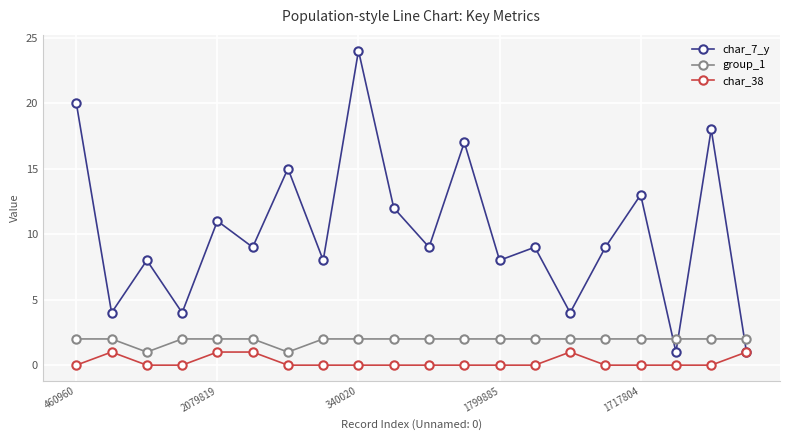

Is this an area chart (filled region under the line)?

No